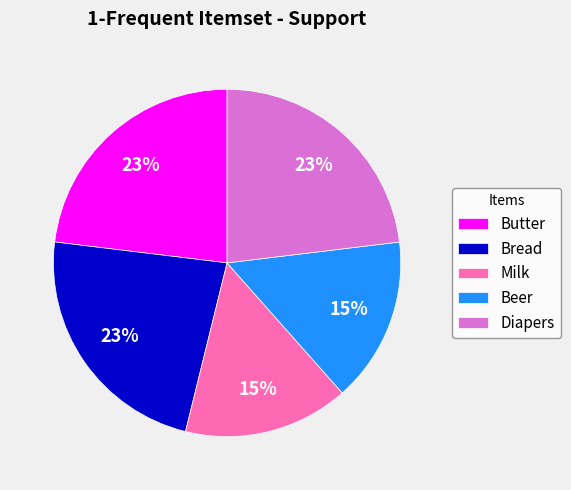

Is it true that Beer is 5% of the pie?

False